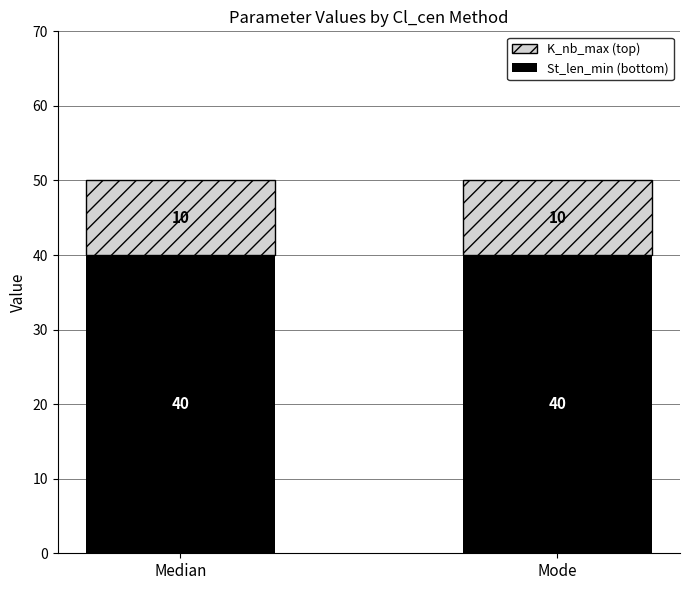

What is the total value across all series at Mode?

50